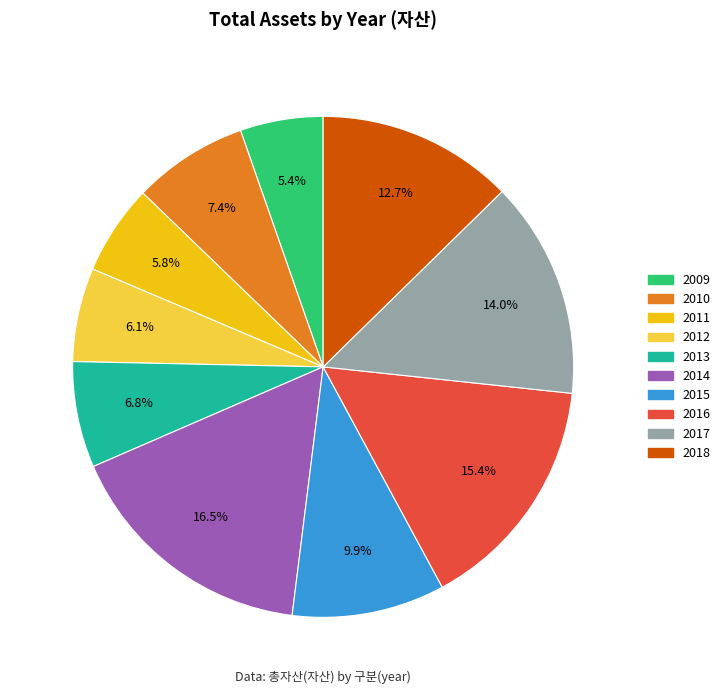

Does any single category account for the majority?

No